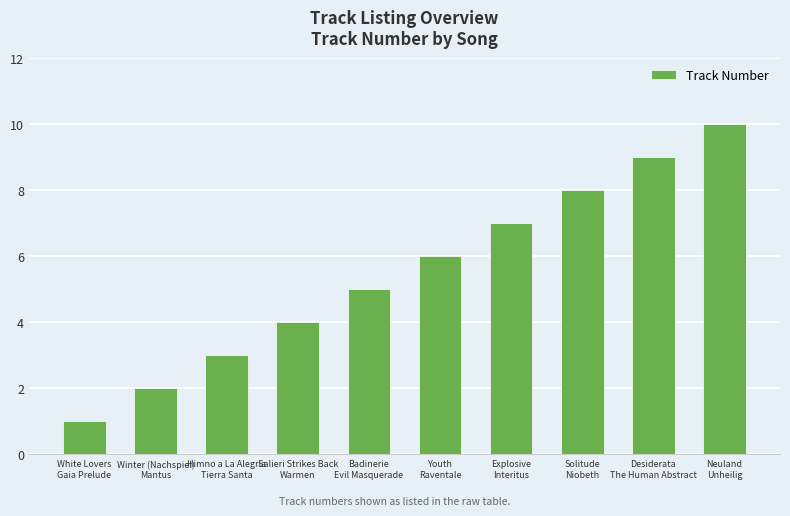

What is the difference between the maximum and second lowest values?

8